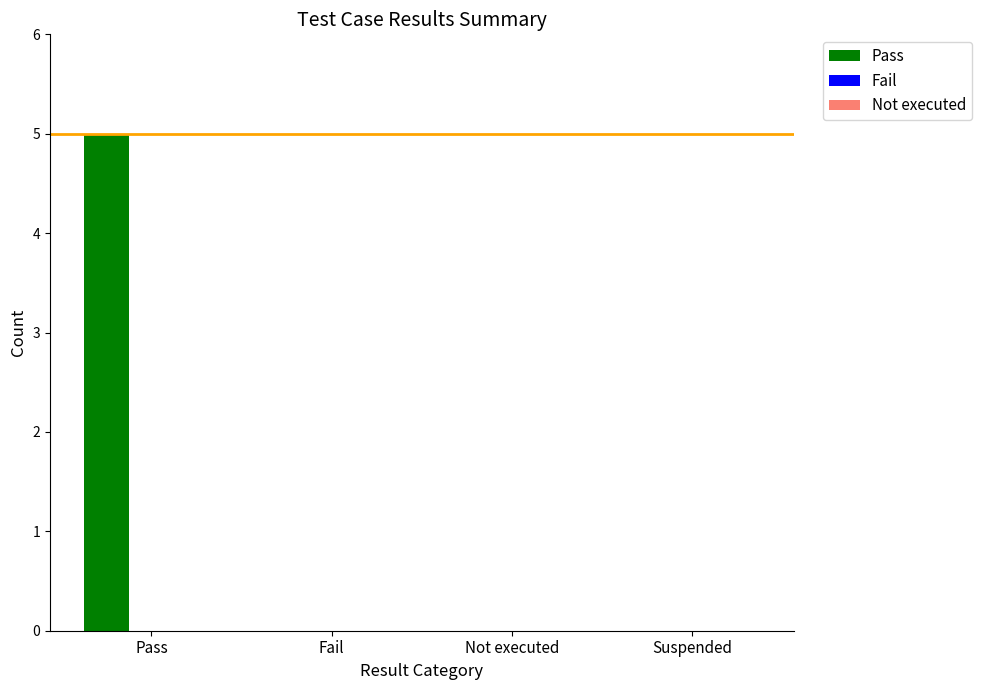

What is the change in value from Pass to Fail?

-5